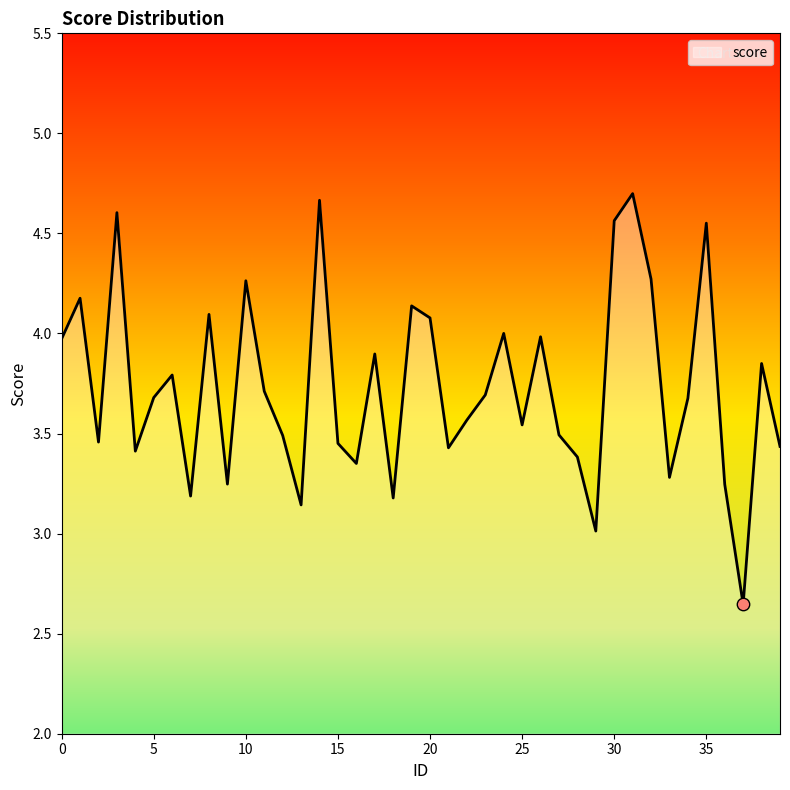

What is the difference between the maximum and minimum values?

2.1